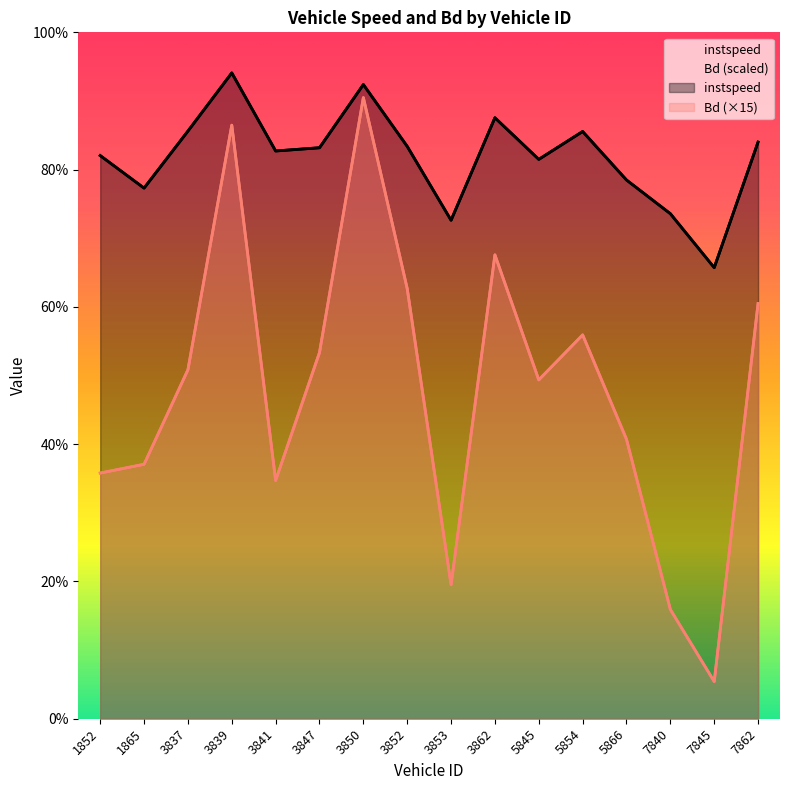

True or false: instspeed and Bd intersect in this chart.

False